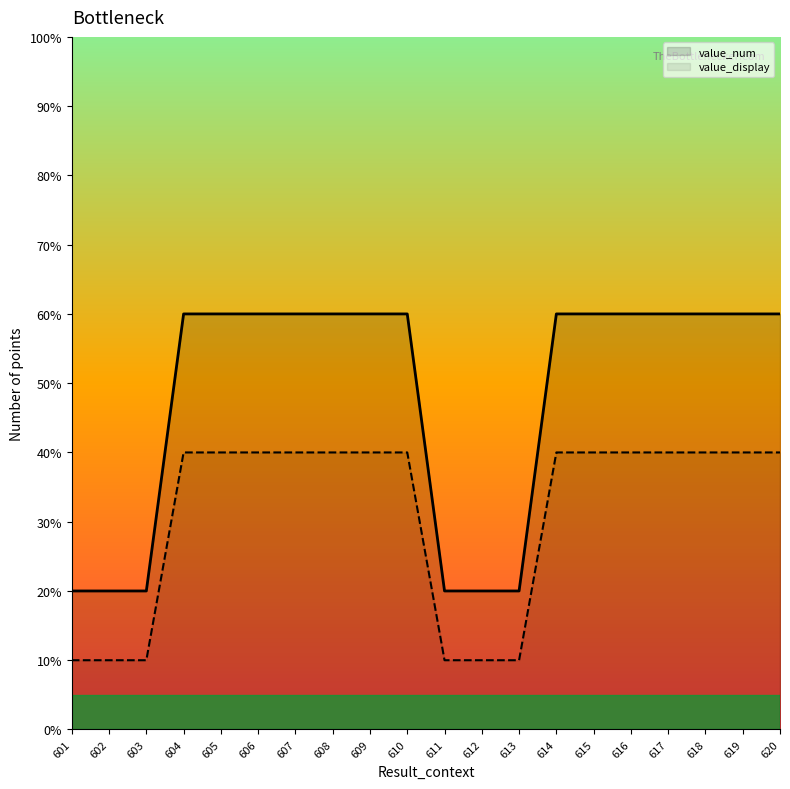

How many categories are shown in the chart?

20